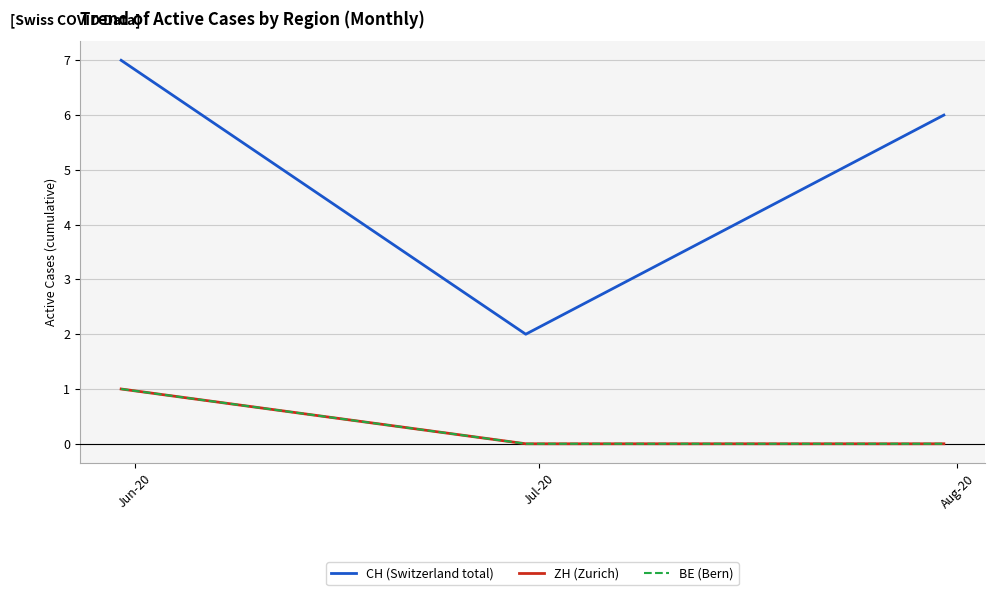

What is the label of the 2nd point from the left?

Jul-20